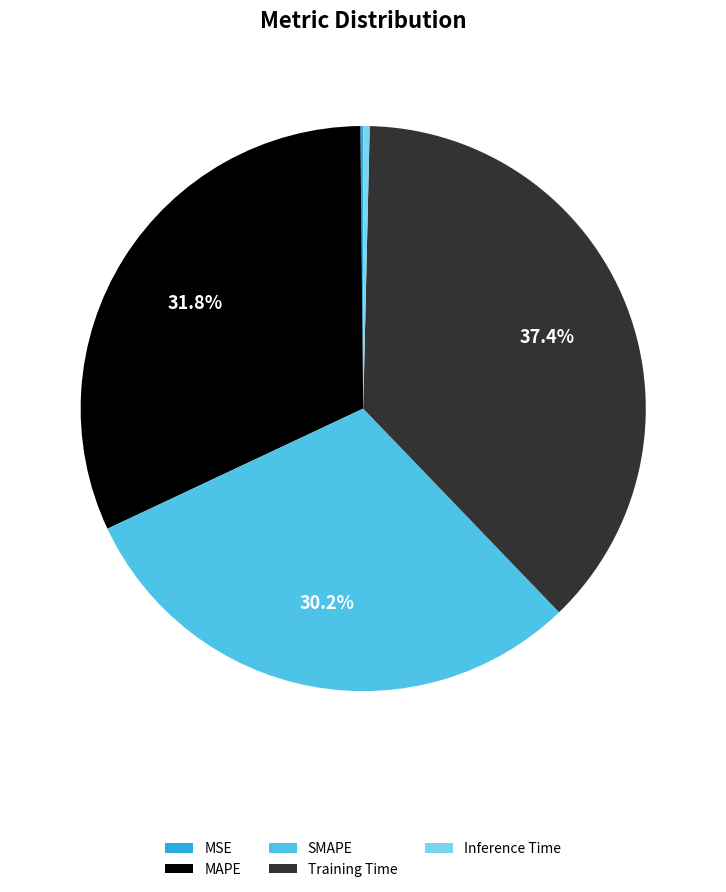

What percentage is NOT represented by SMAPE?

69.8%